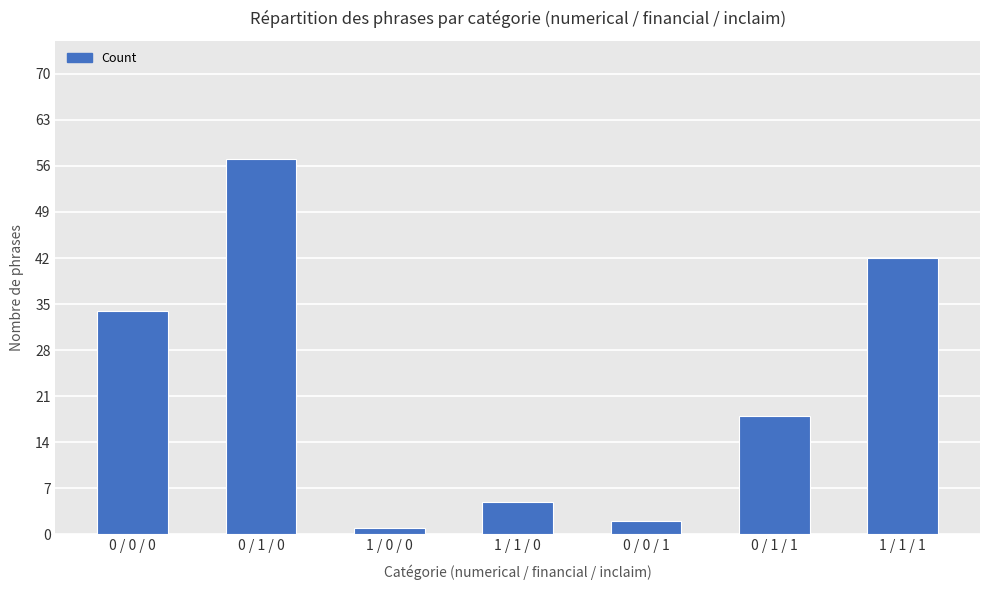

What is the sum of all values?

159